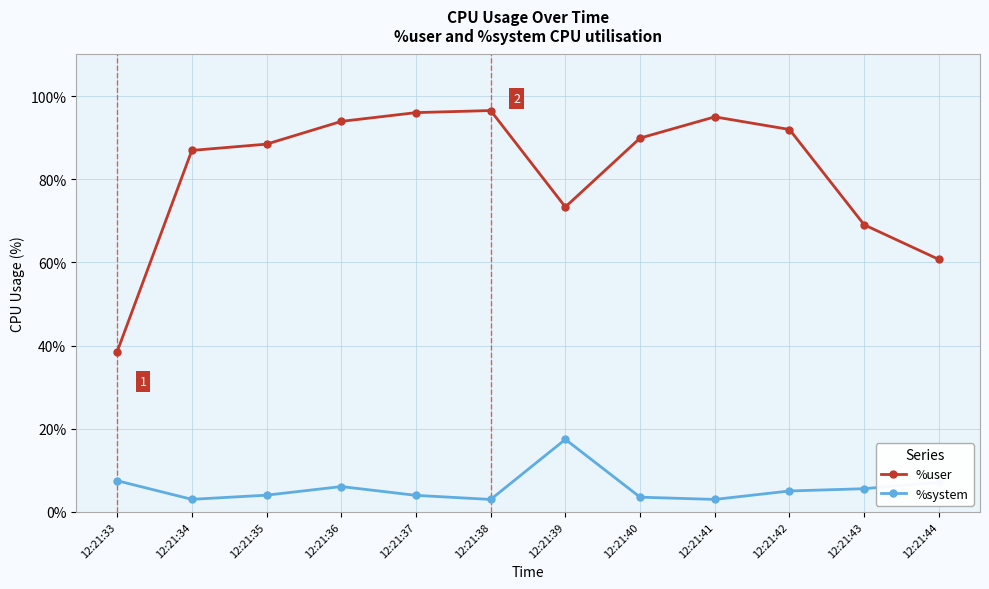

Does the chart have visible grid lines?

Yes